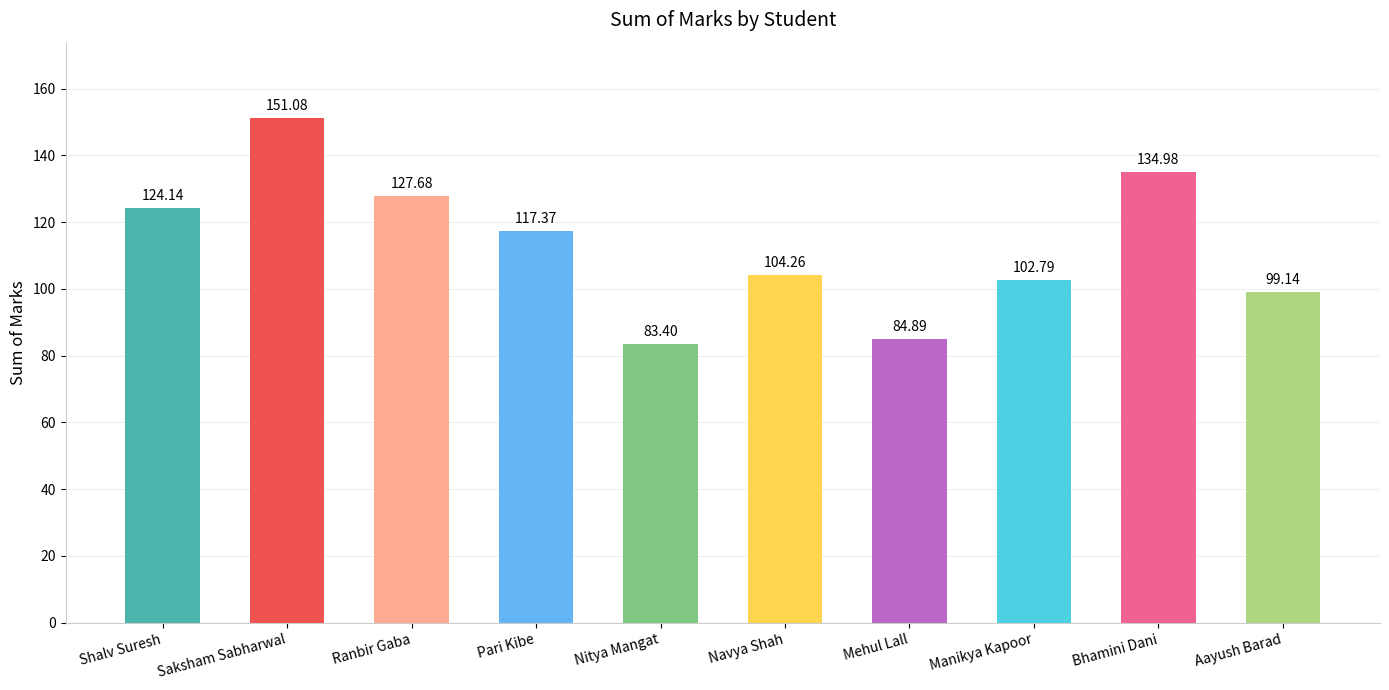

True or false: the data shows 23.2 at Mehul Lall.

False